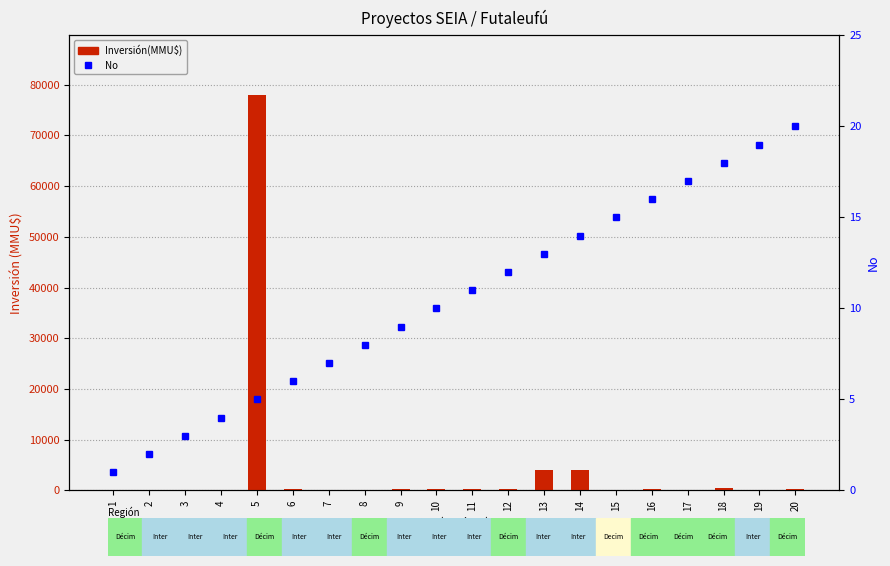

Count the number of data series in this chart.

2